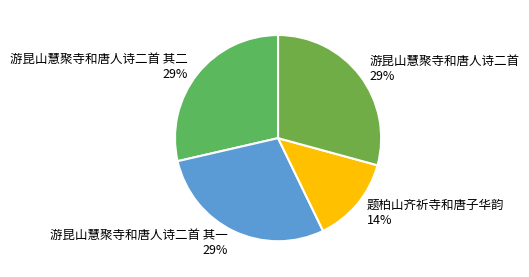

Is the sum of 游昆山慧聚寺和唐人诗二首 其二 and 游昆山慧聚寺和唐人诗二首 greater than half?

Yes